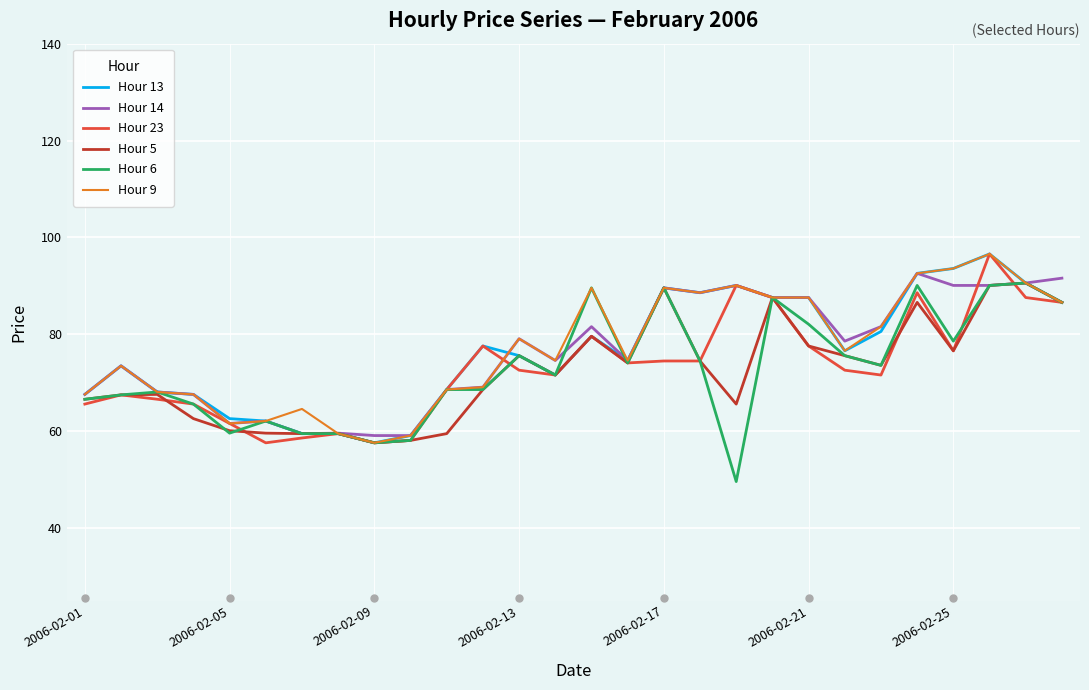

What is the maximum value shown in the chart?

96.6